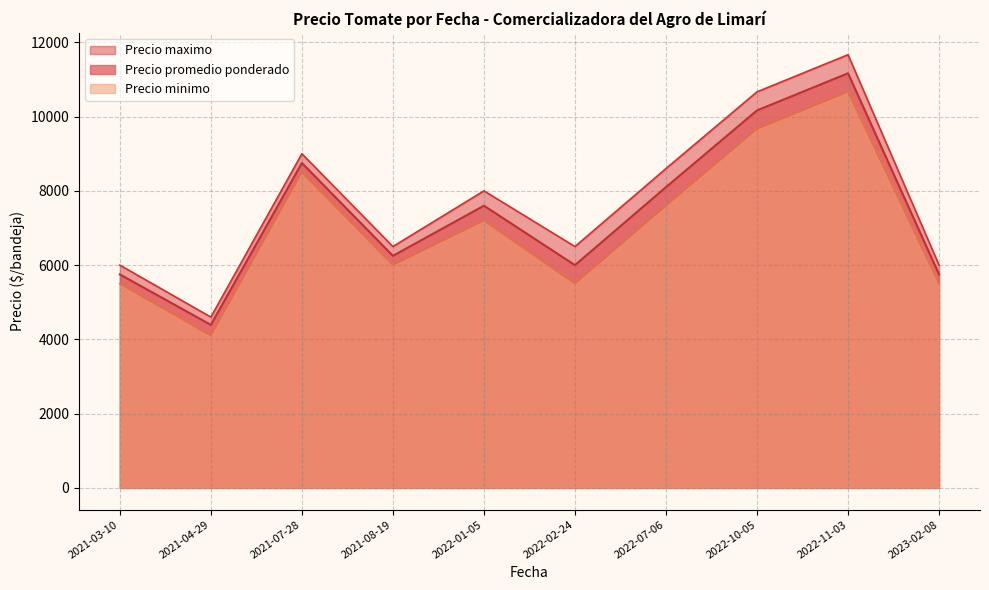

At 2021-08-19, list the series in order from smallest to largest.

Precio minimo, Precio promedio ponderado, Precio maximo